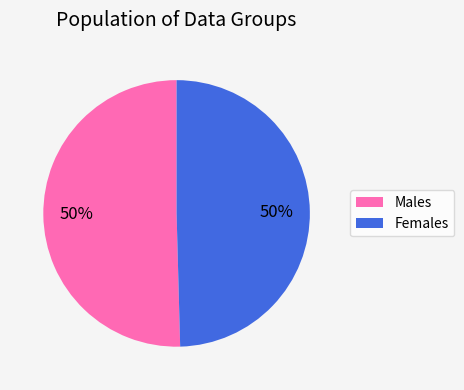

To the nearest percent, what portion does Males represent?

50%